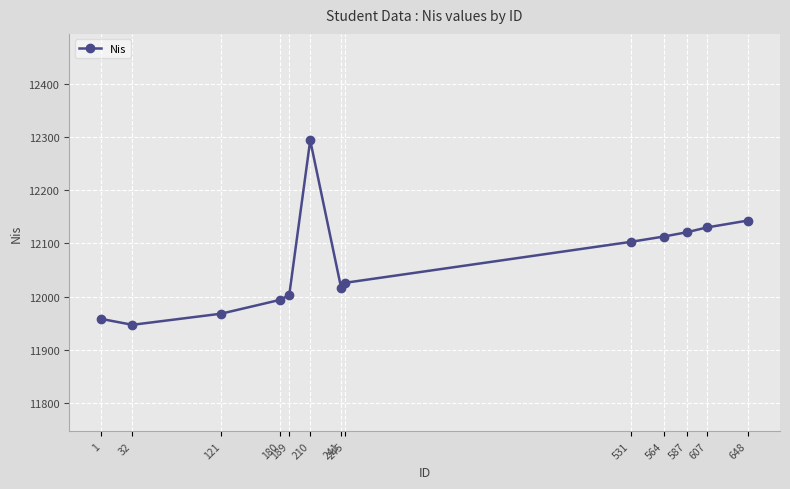

Approximately how many times larger is the value at 531 compared to 1?

1.0